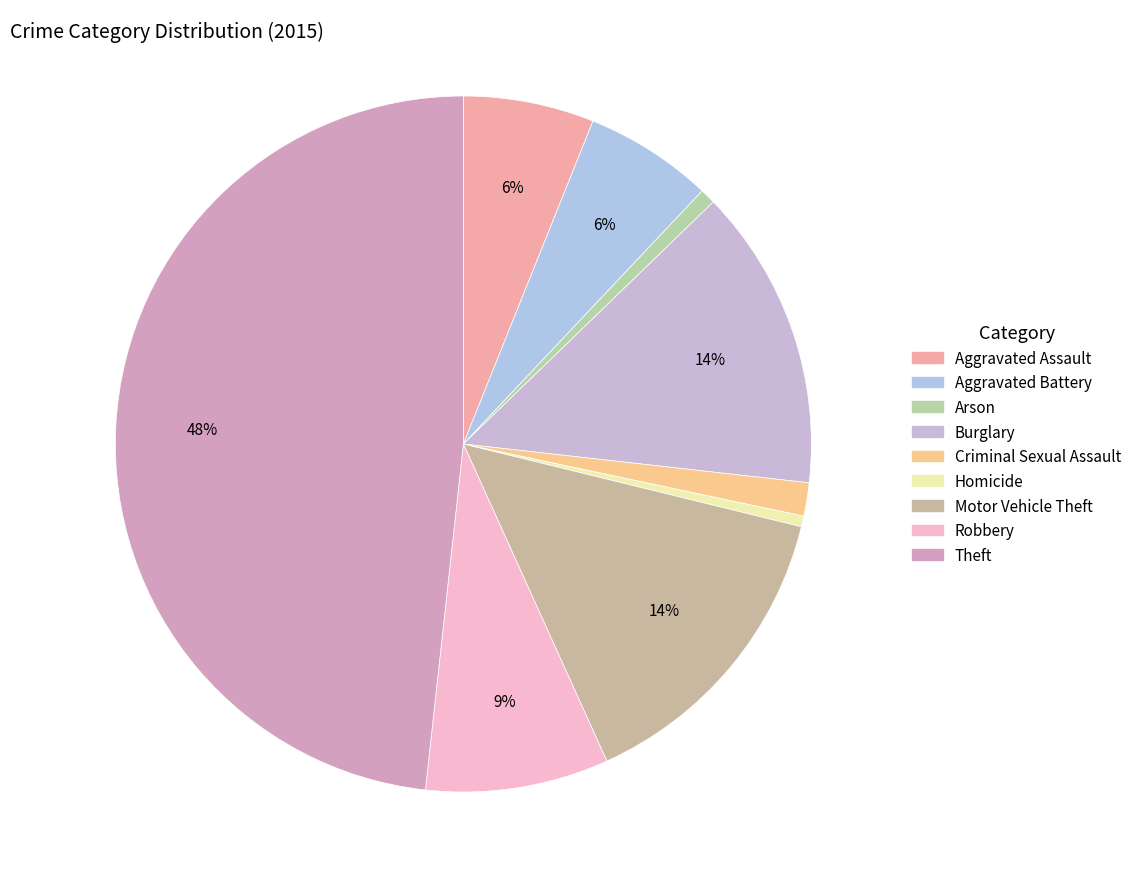

What percentage is the Aggravated Battery slice, to the nearest percent?

6%